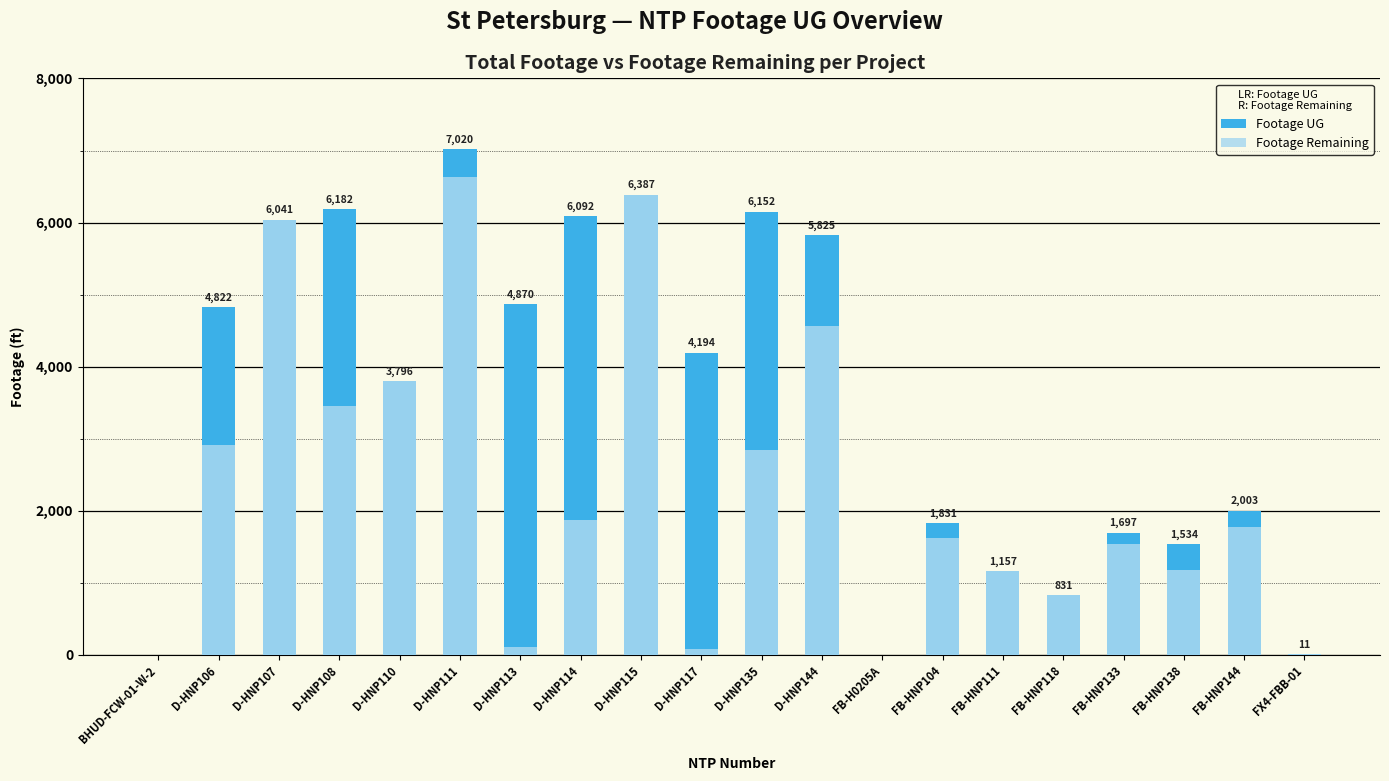

What is the label of the 12th bar from the left?

D-HNP144